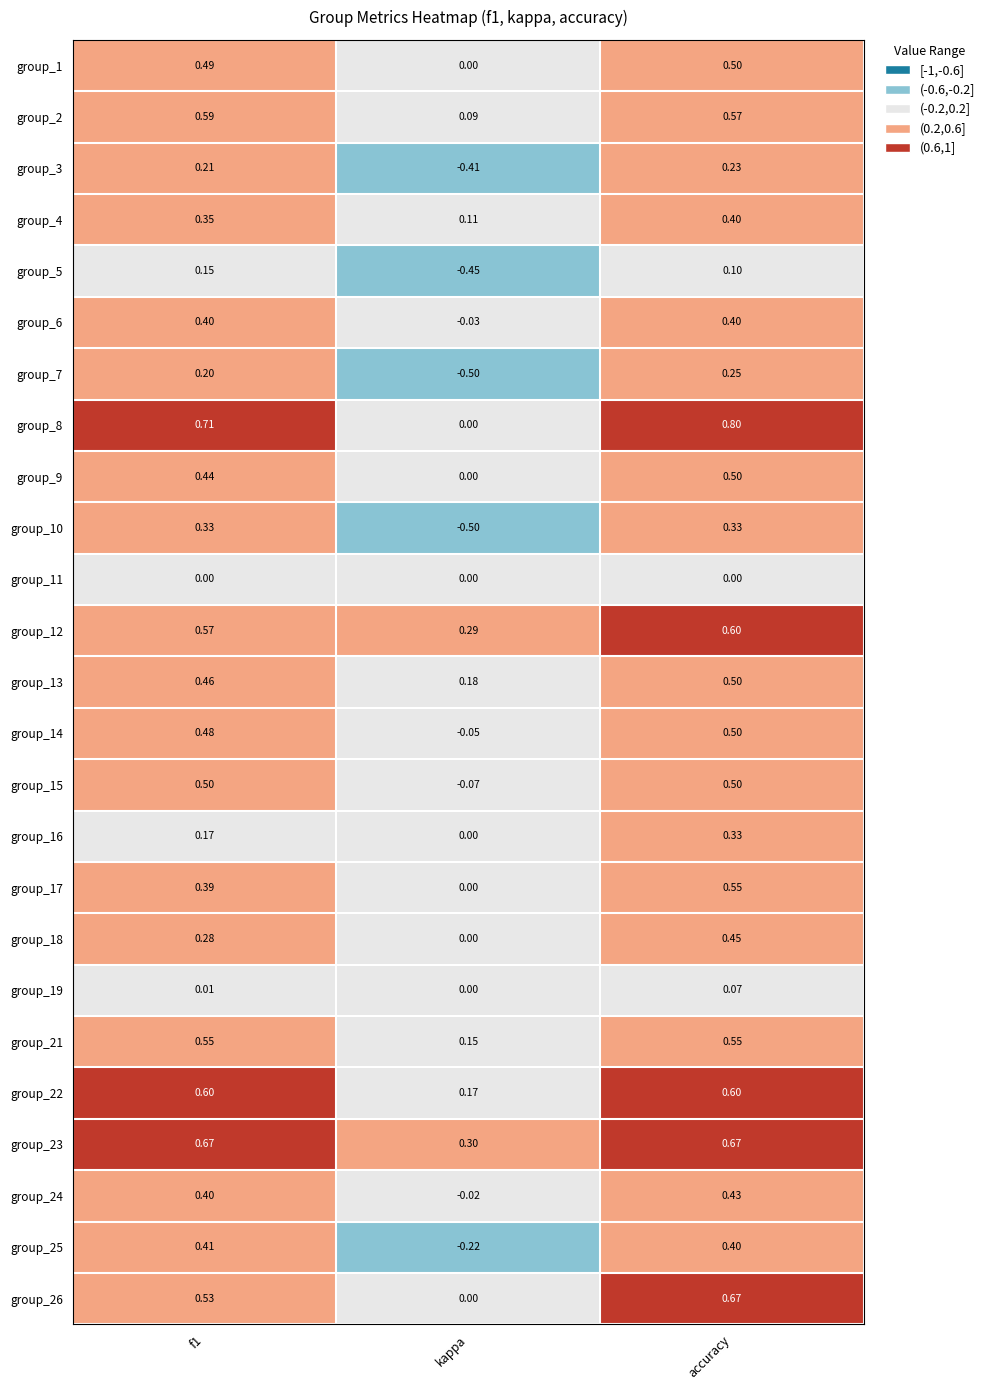

What is the maximum value shown in the chart?

0.8